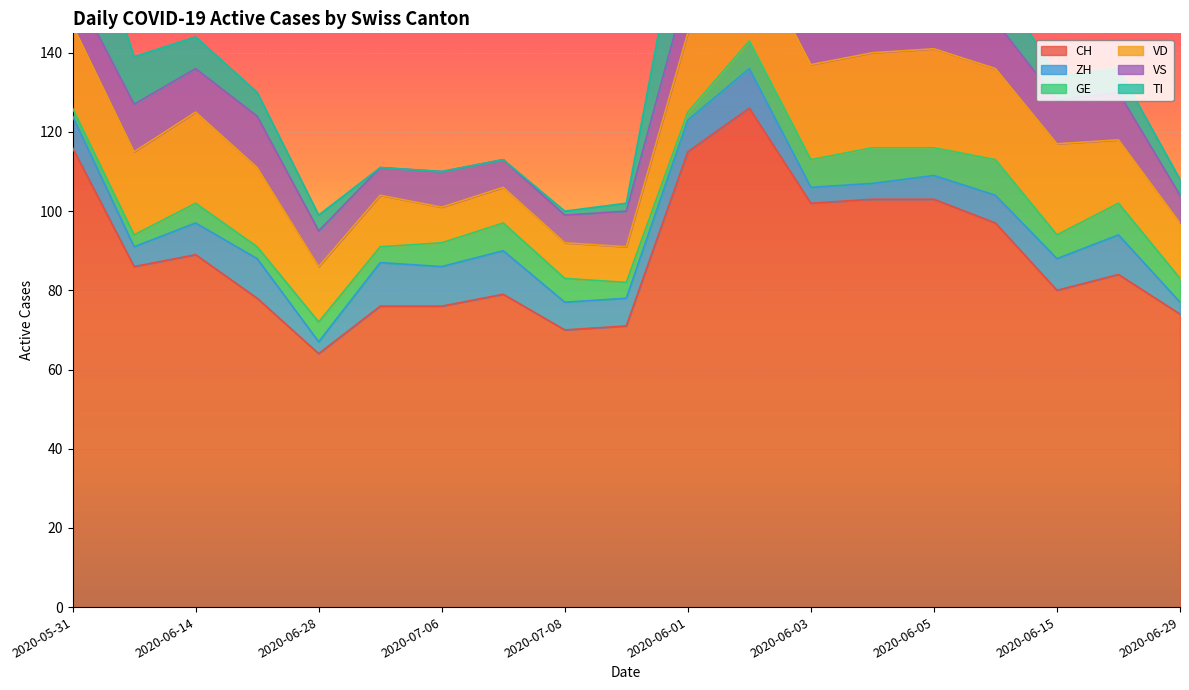

What is the total value across all series at 2020-06-15?

134